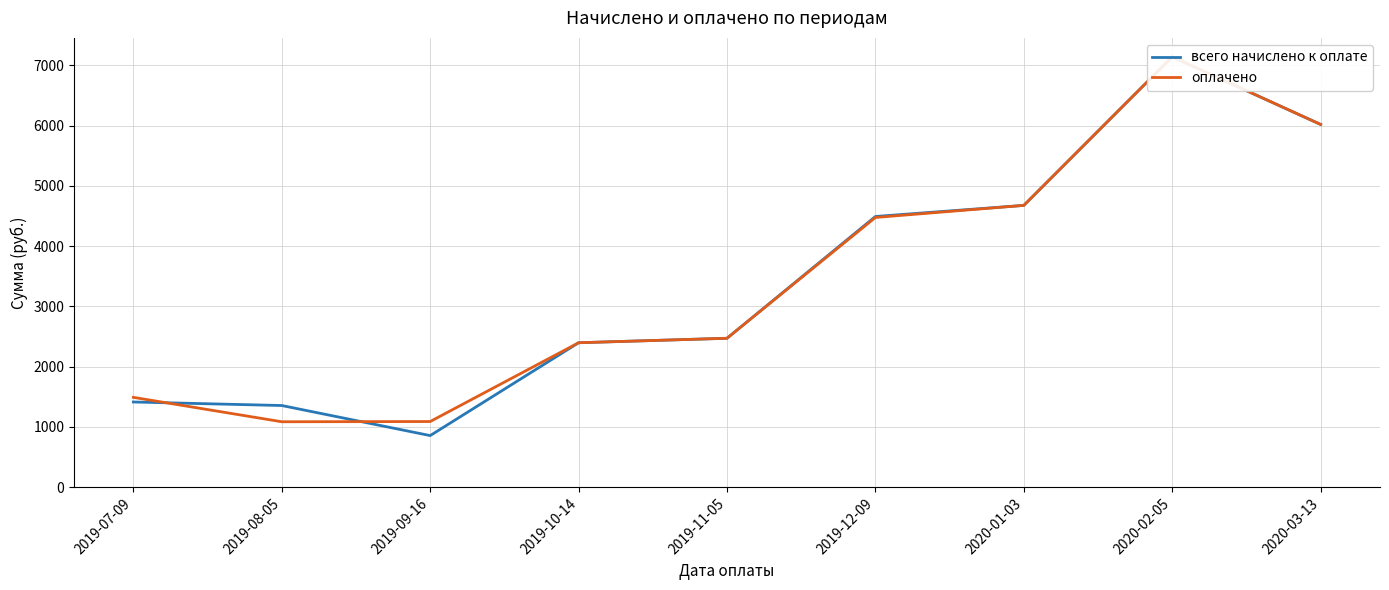

What is the value of the оплачено point at the 8th from the left?

7142.1